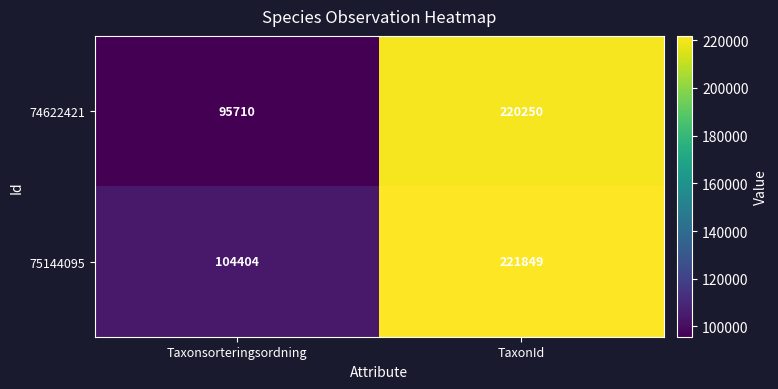

What is the approximate value of 75144095 at TaxonId?

221849